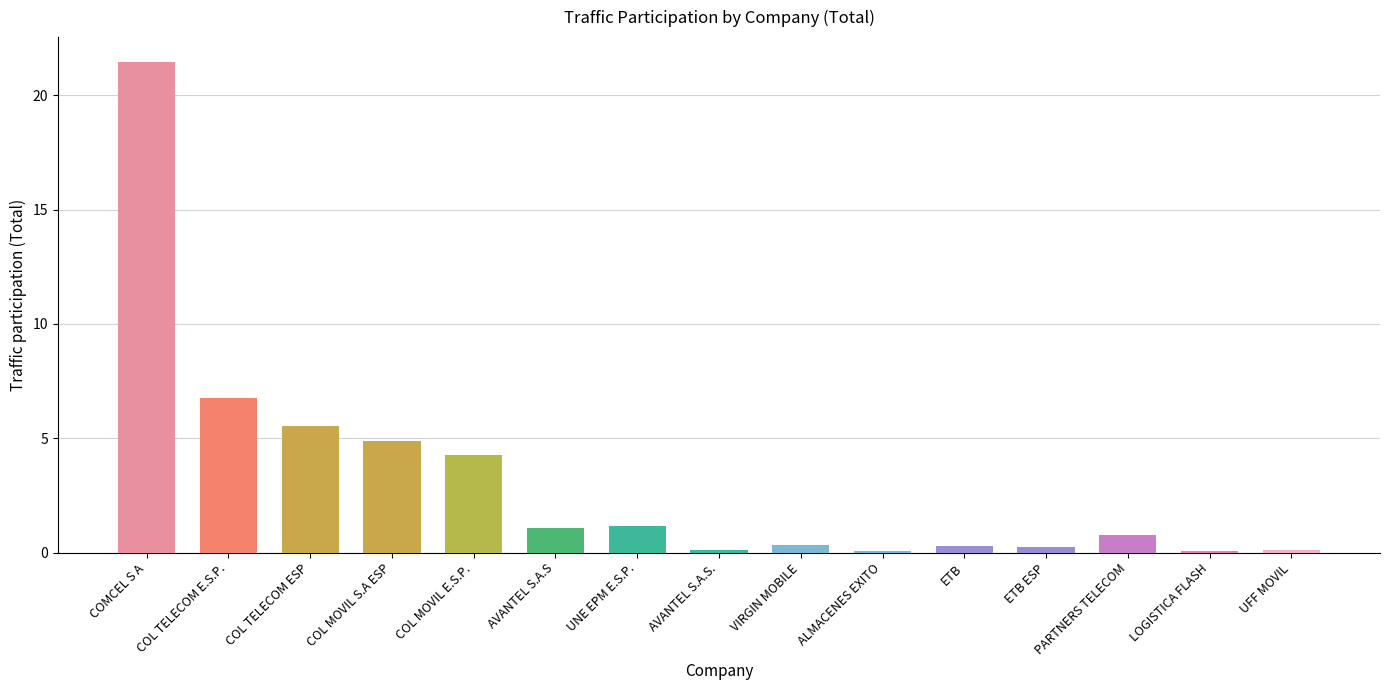

Which category has the lowest value across all series?

LOGISTICA FLASH COLOMBIA S.A.S